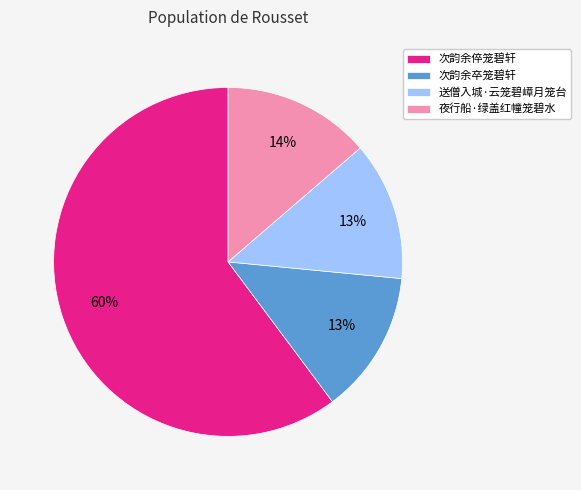

Is the sum of 次韵余倅笼碧轩 and 夜行船·绿盖红幢笼碧水 greater than half?

Yes